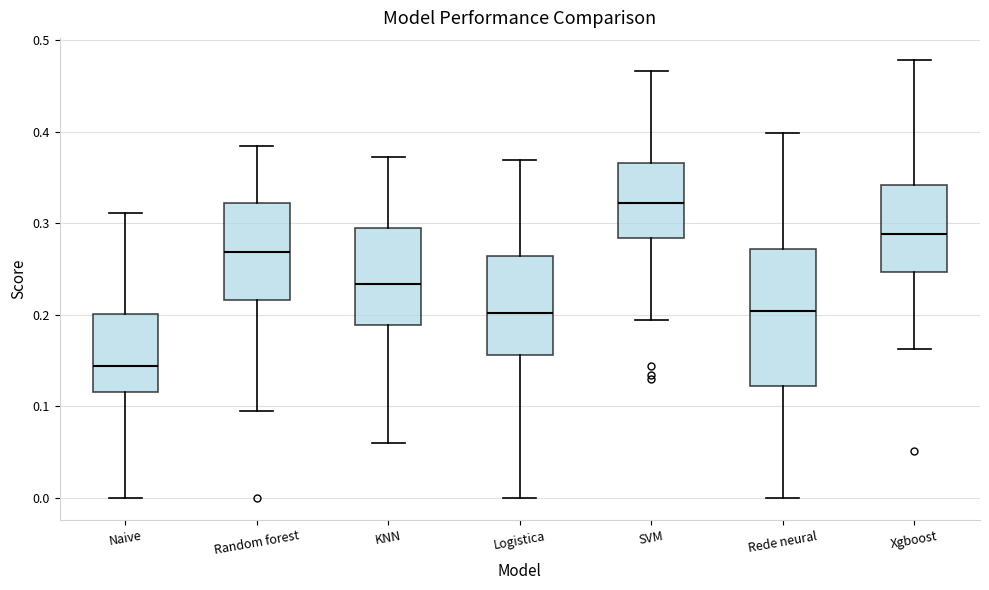

Which box is the tallest, from its lower edge to its upper edge?

Rede neural